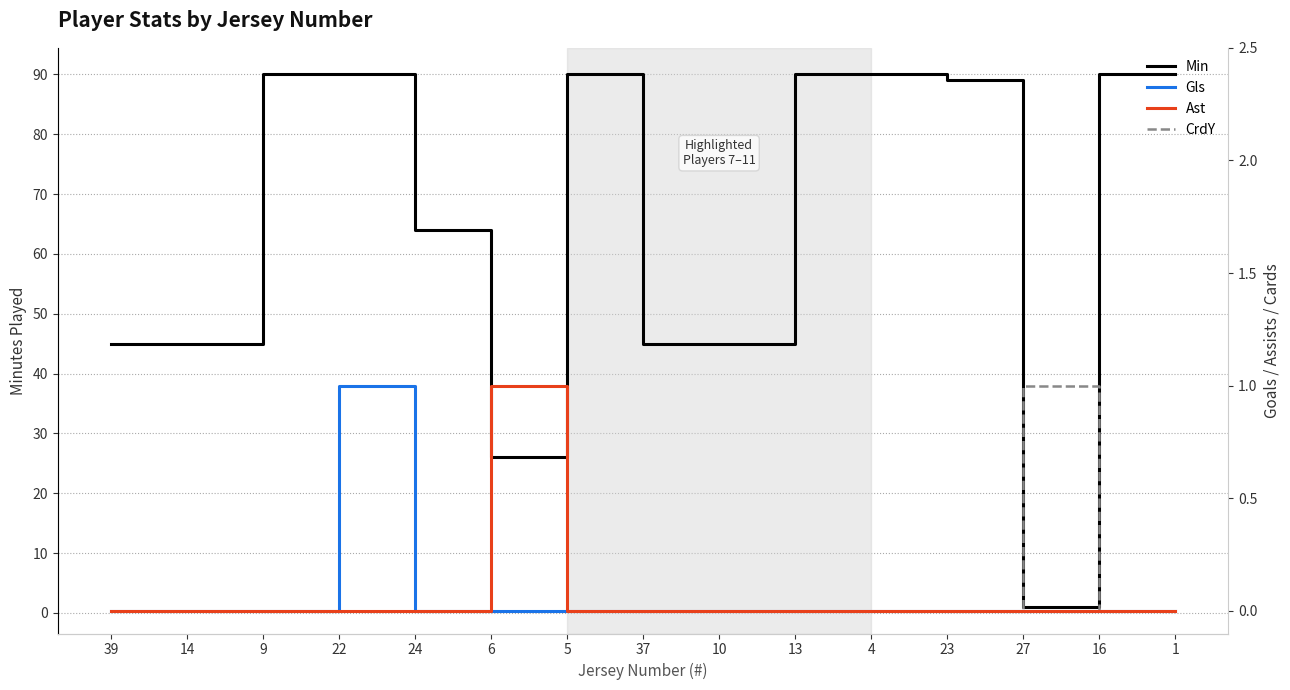

At which category does Gls reach its first local peak?

22